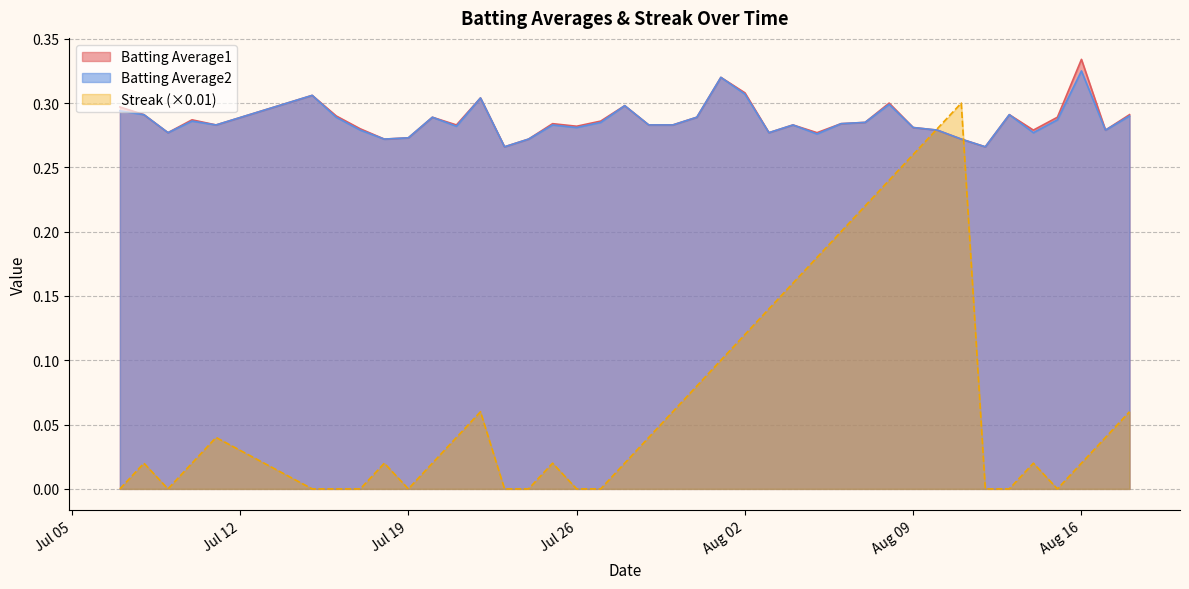

Which series has the widest spread of values?

Streak (×0.01)